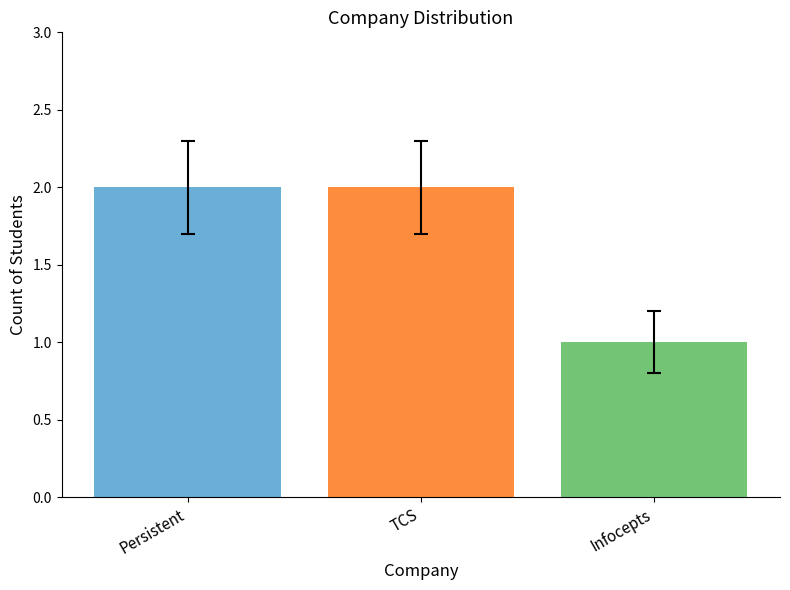

Which category has the lowest value across all series?

Infocepts